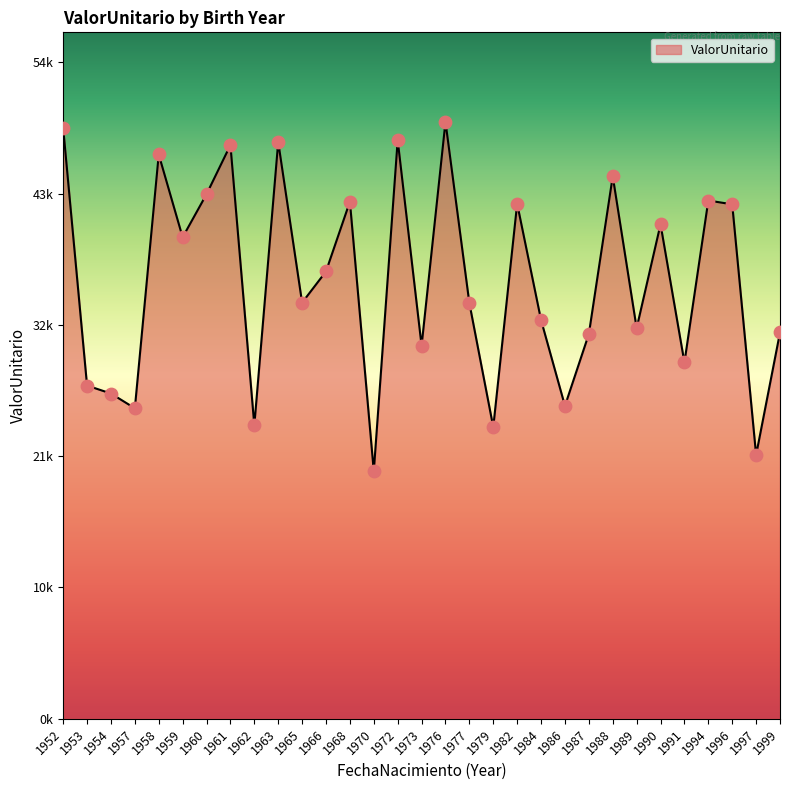

Is this an area chart (filled region under the line)?

Yes